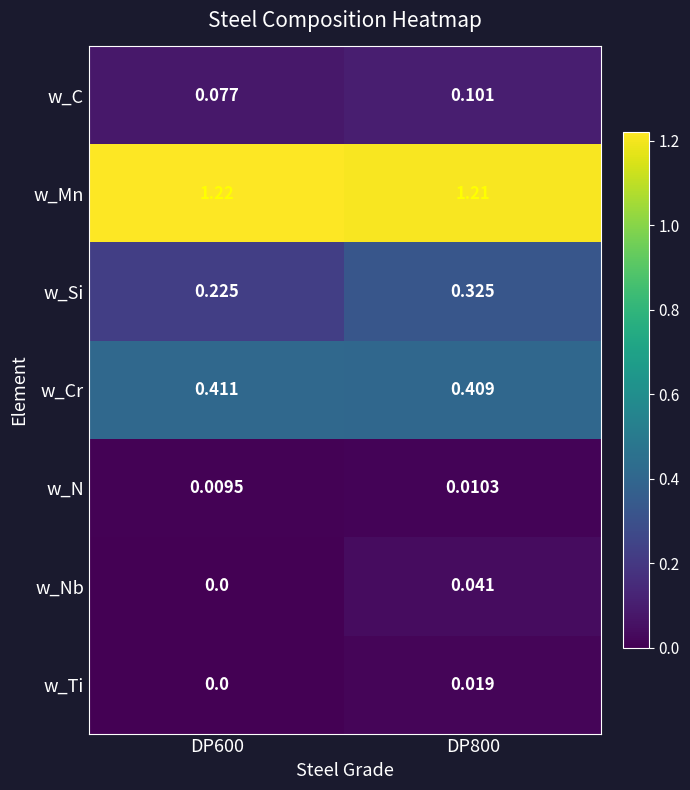

Which series has the largest total across all categories?

w_Mn